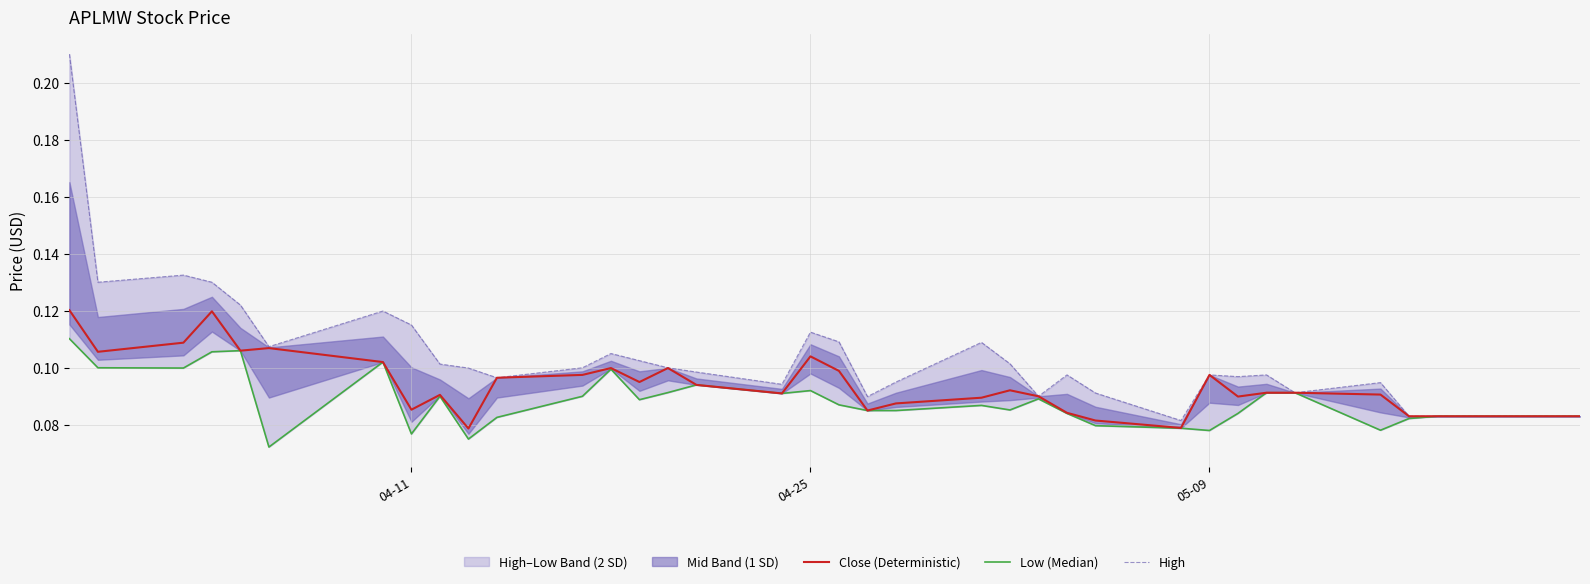

True or false: Close (Deterministic) and Low (Median) cross at least once.

False